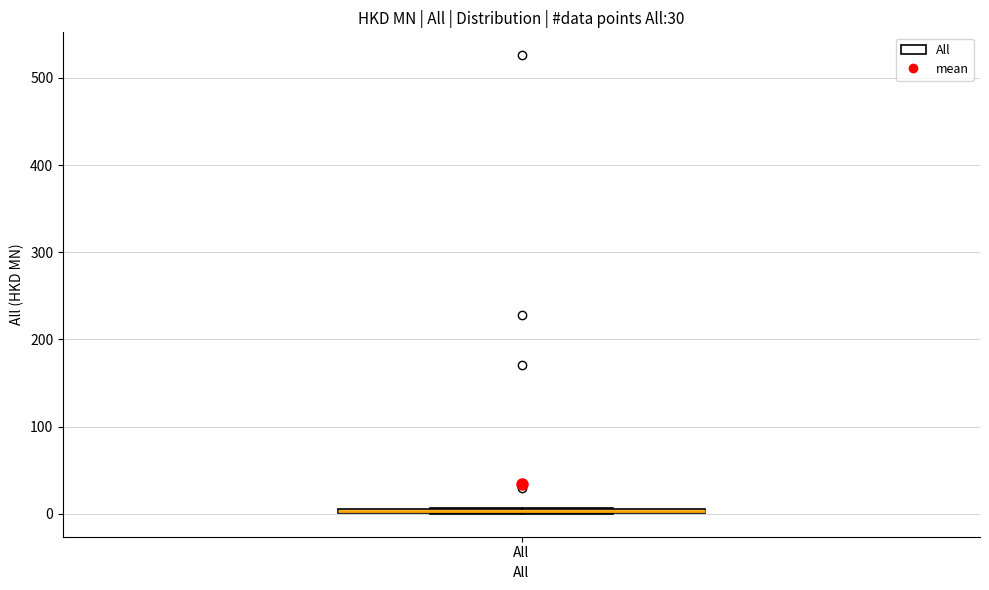

Where is the lower edge of the box for All on the y-axis? The values are not printed on the chart, so give them approximately, as read against the axis.

0